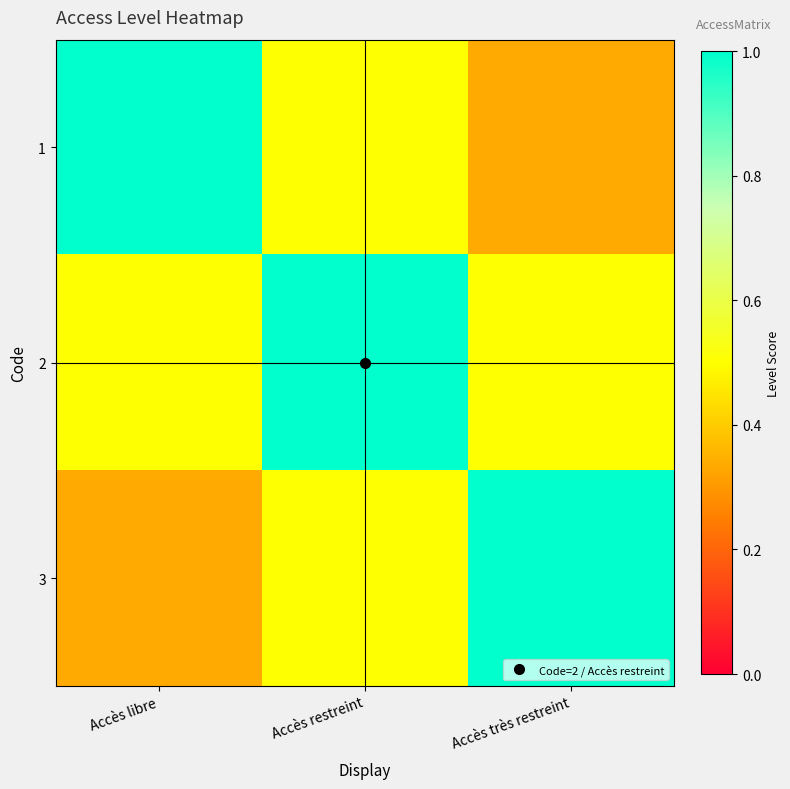

At Accès restreint, list the series in order from smallest to largest.

1, 3, 2